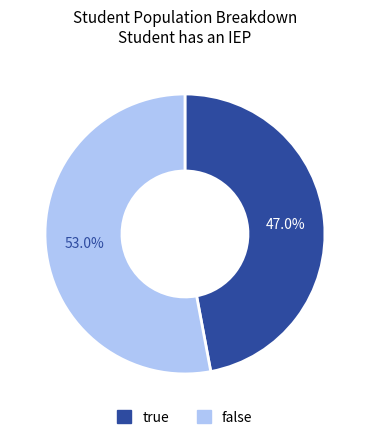

Does any single category account for the majority?

Yes